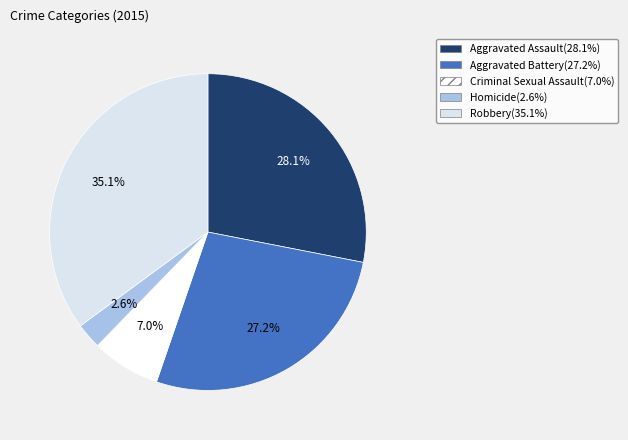

Is there any slice that represents more than half of the pie?

No